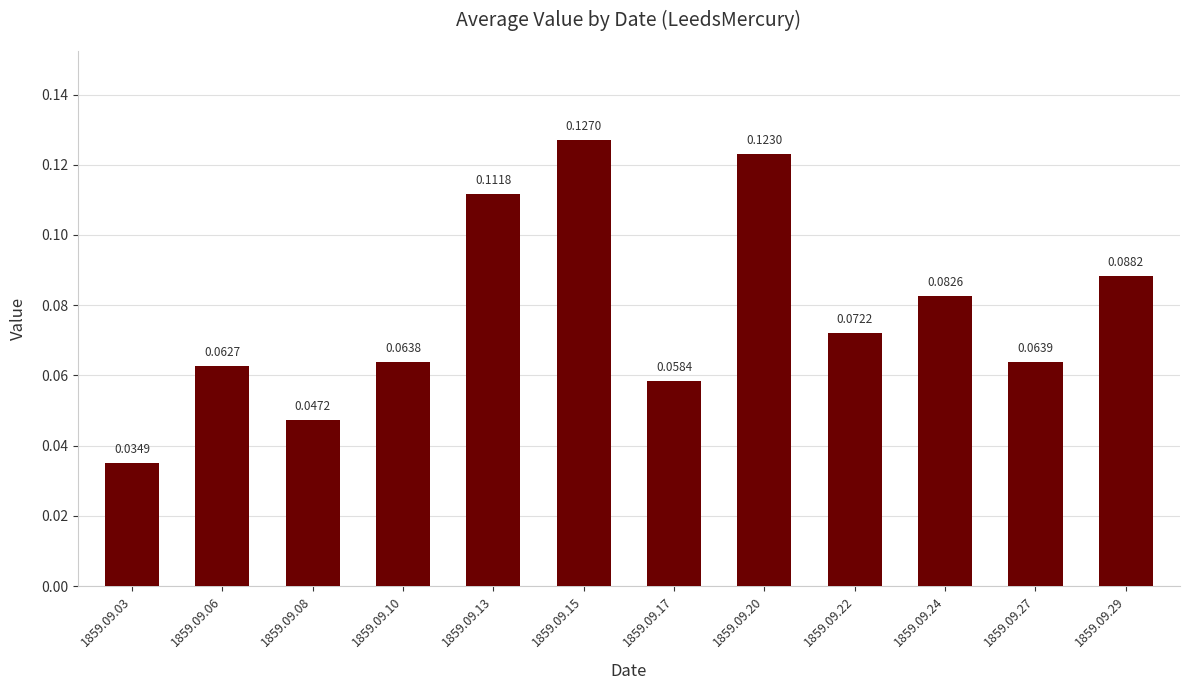

Between 1859.09.20 and 1859.09.27, which is larger?

1859.09.20